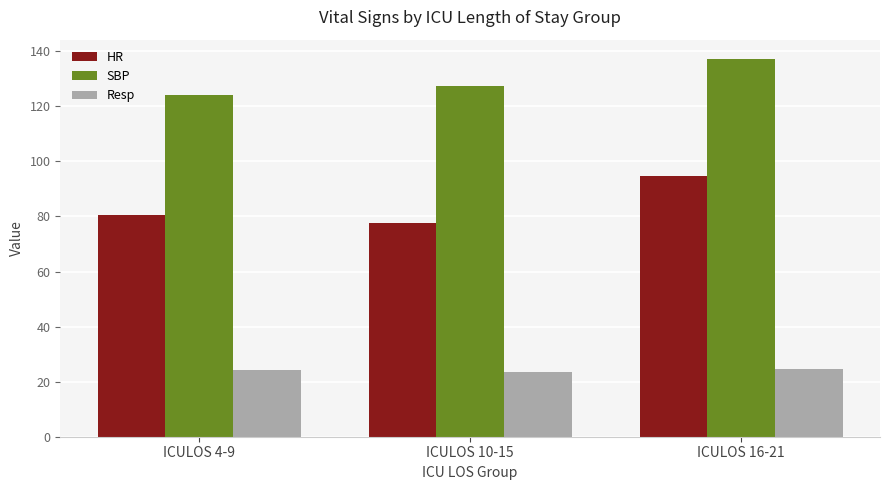

Rank the series at ICULOS 10-15 from lowest to highest value.

Resp, HR, SBP